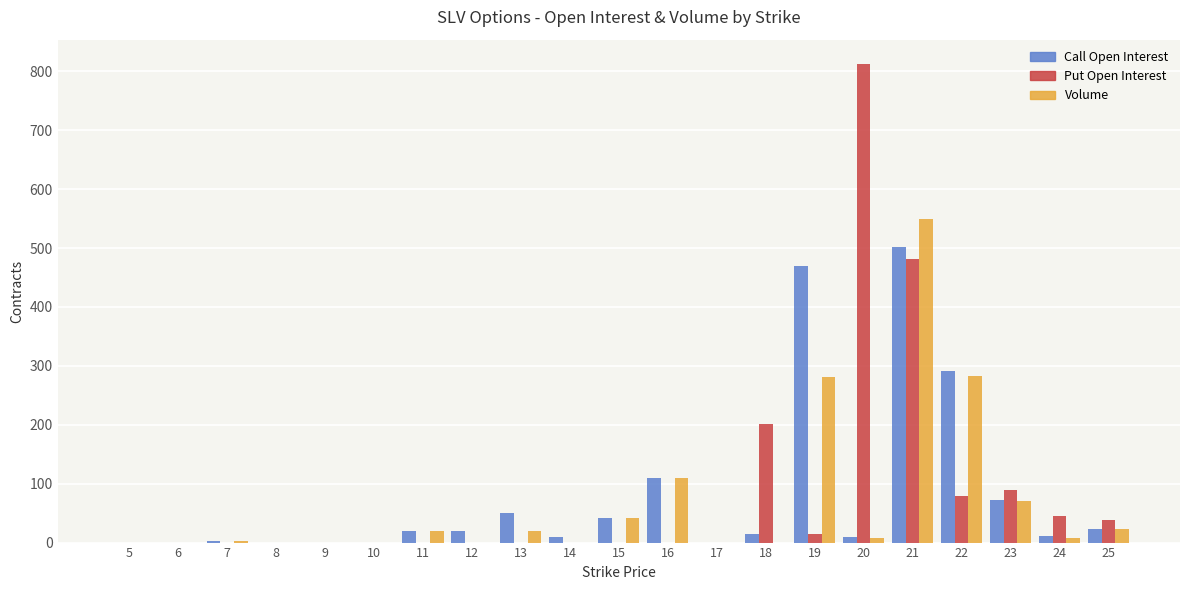

What are all the series names shown in the legend?

Call Open Interest, Put Open Interest, Volume